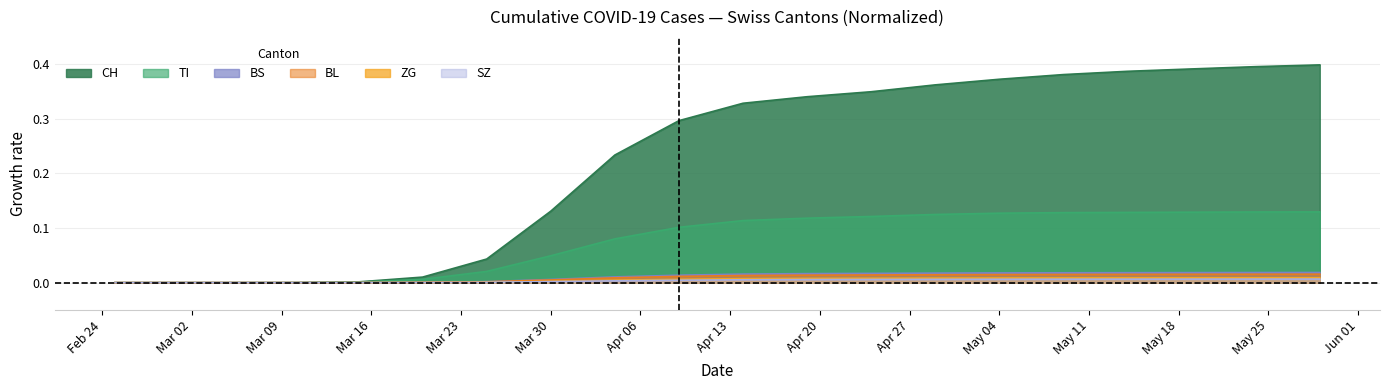

The value of ZG at 2020-04-19 is 0.0. True or false?

False